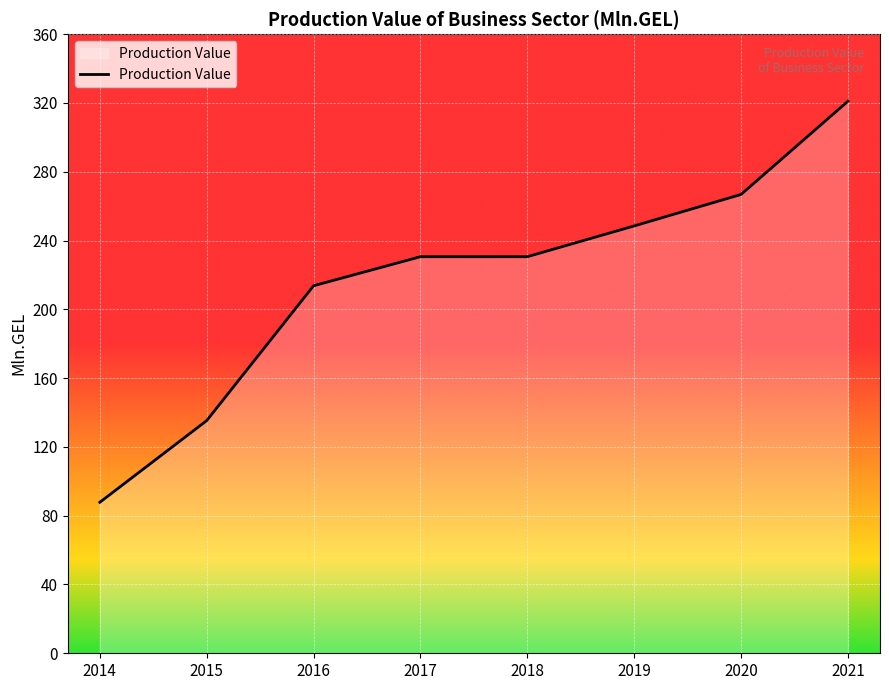

True or false: the data shows 459.5 at 2020.

False